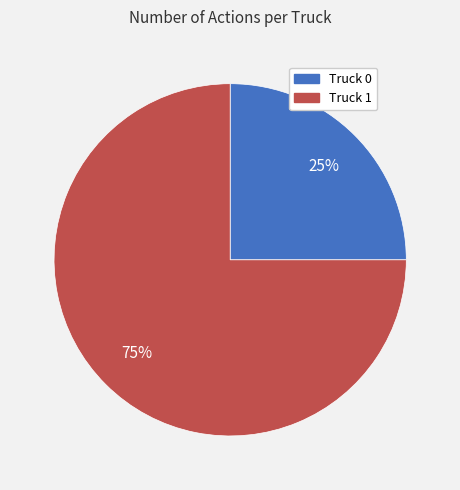

Which has a higher value, Truck 1 or Truck 0?

Truck 1